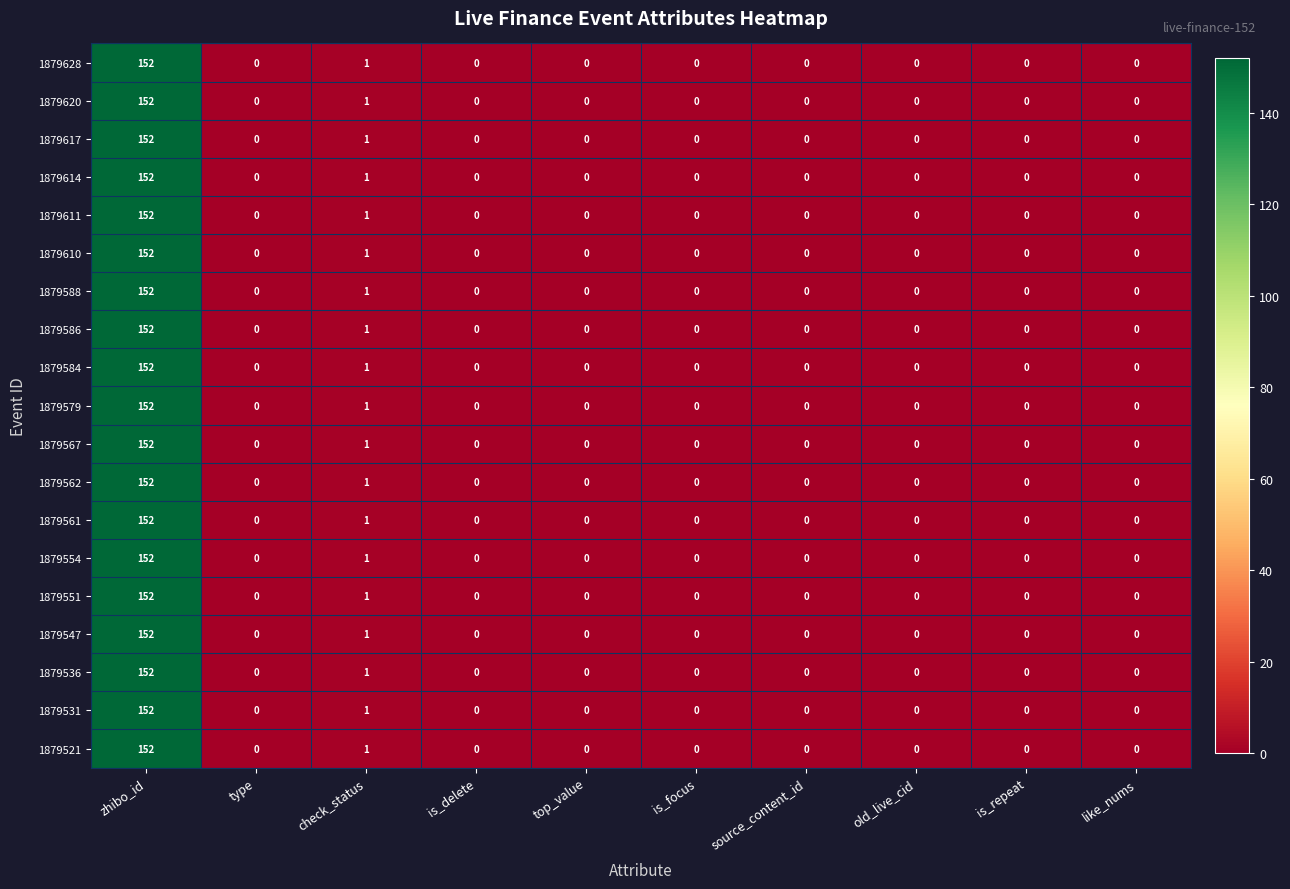

The 1879561 series shows 92 at zhibo_id. True or false?

False